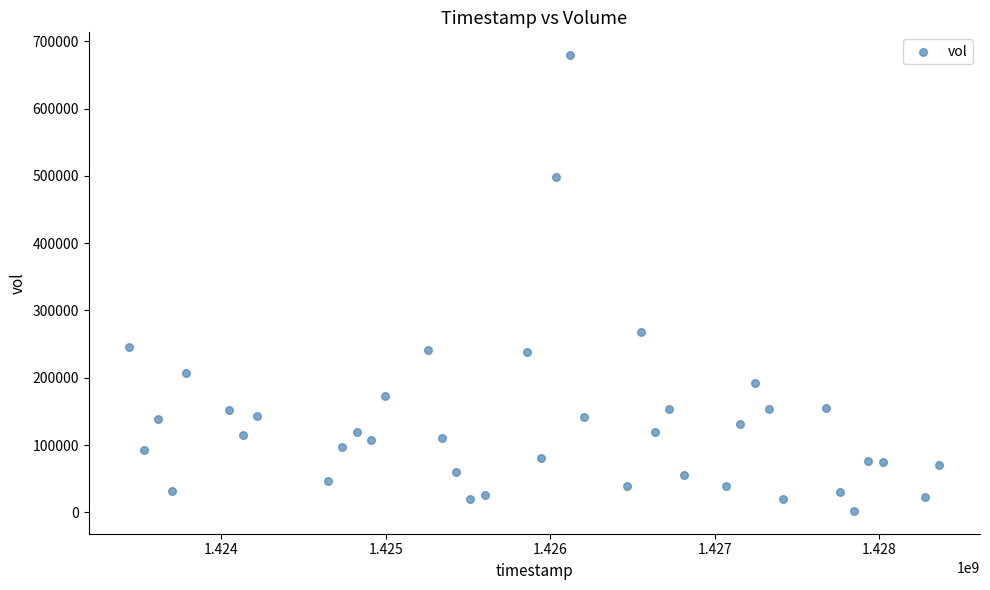

What is the range of Y values (max minus min)?

677600